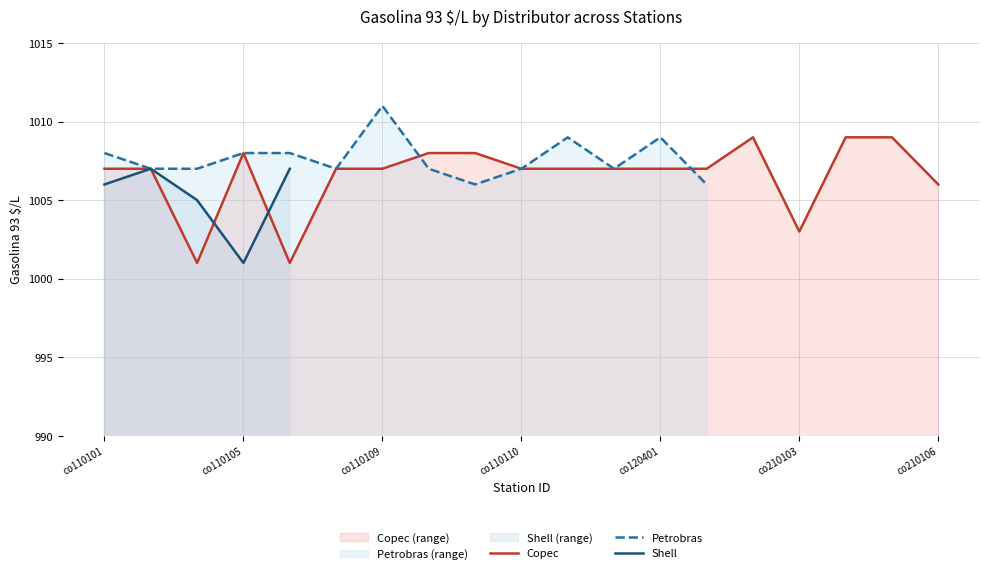

The Copec series shows 546 at co110105. True or false?

False